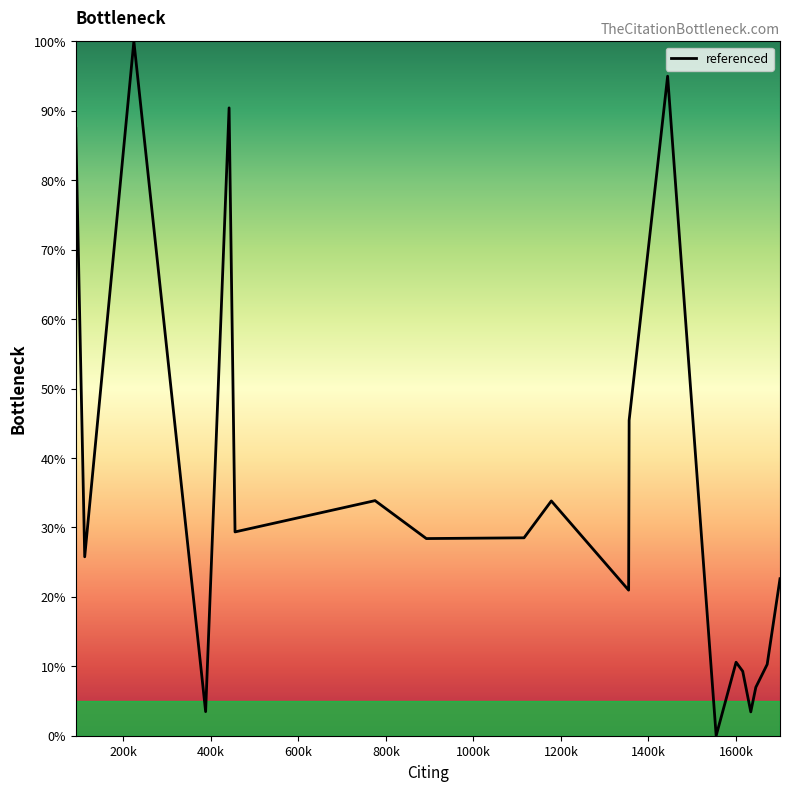

What is the greatest value displayed?

100.0